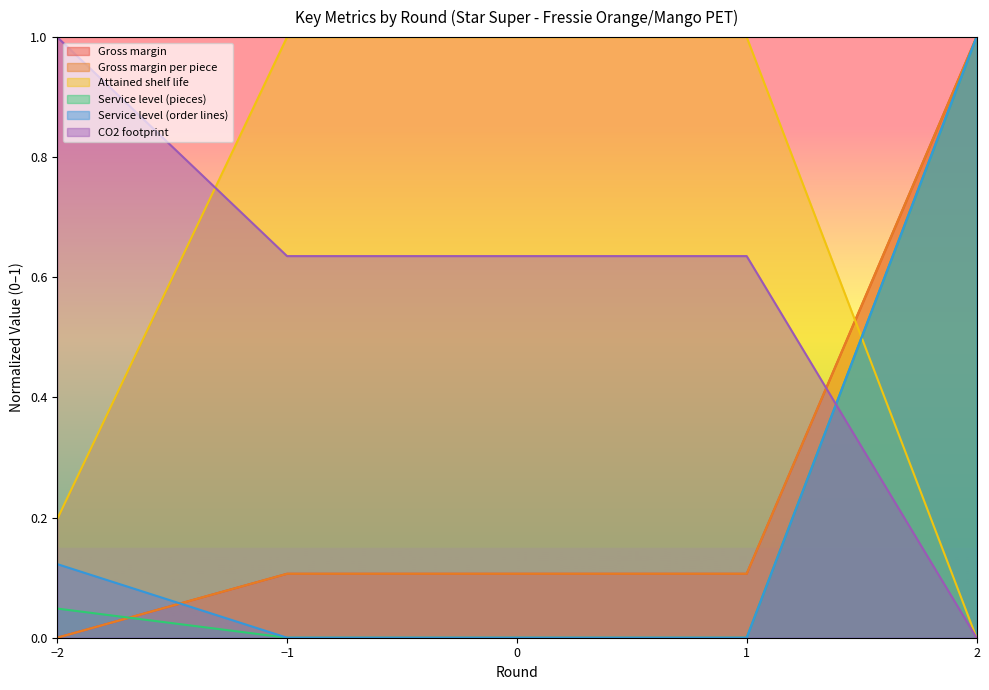

Where is Gross margin per piece nearest to the value 0?

−2